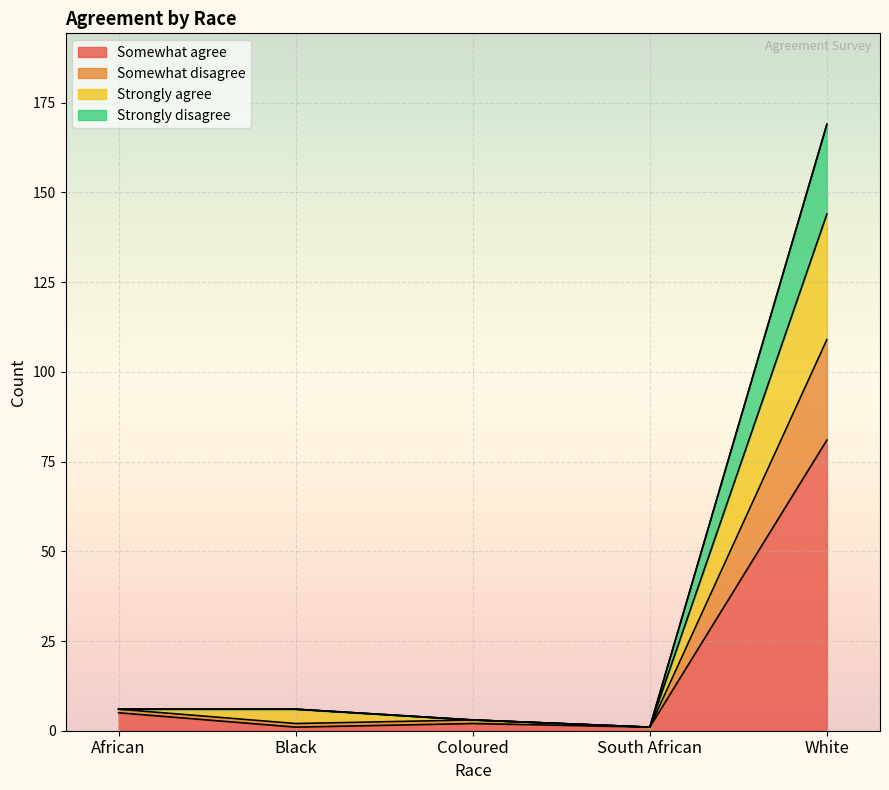

What is the minimum value shown in the chart?

1